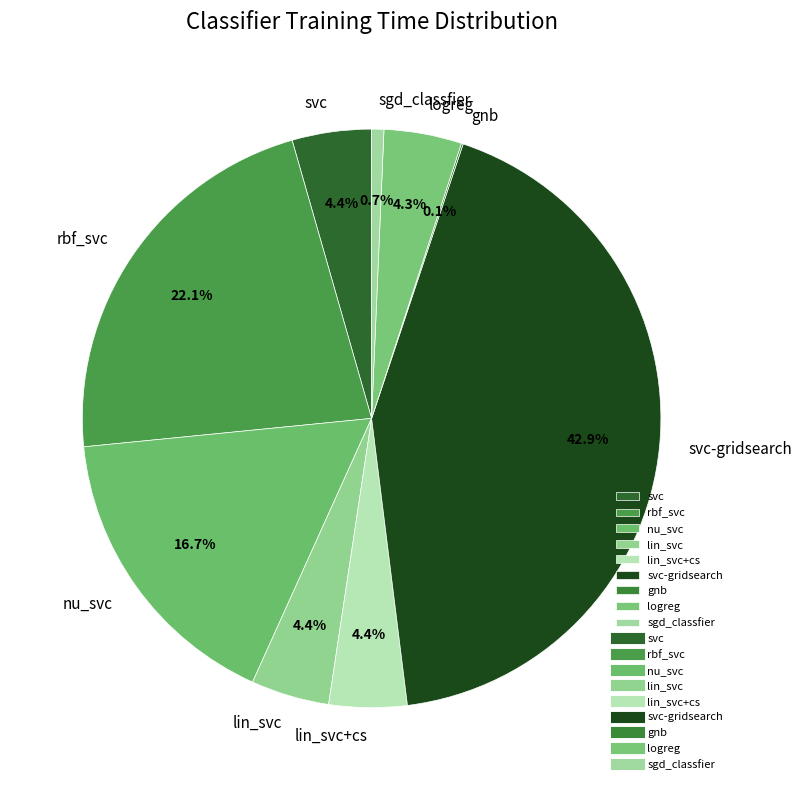

Is the sum of sgd_classfier and svc-gridsearch greater than half?

No